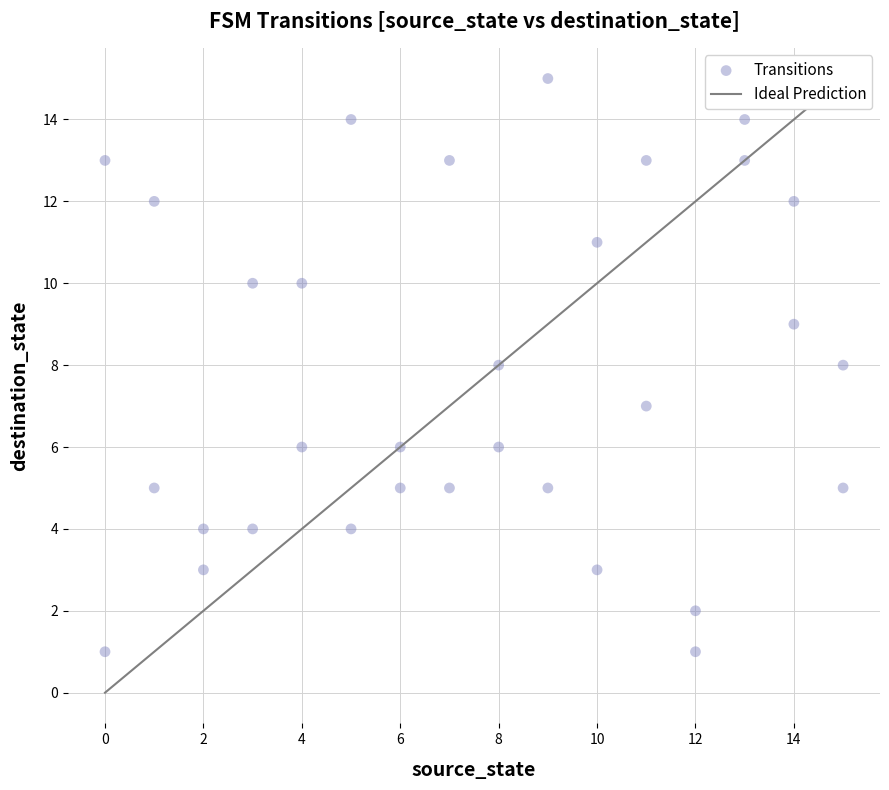

What is the range of Y values (max minus min)?

14